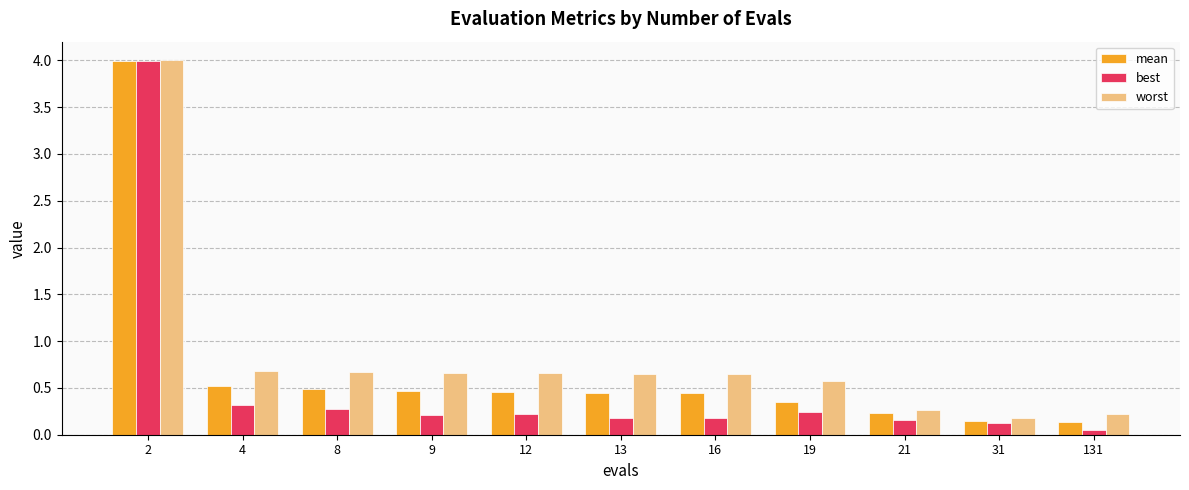

True or false: best has a value of 0.2 at 21.

True